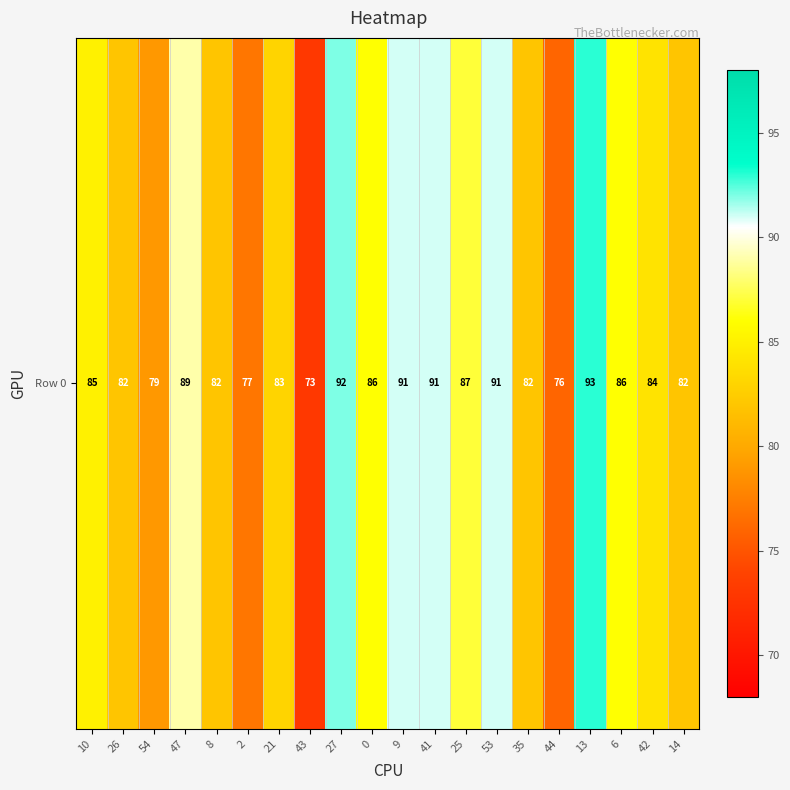

Approximately how many times larger is the value at 2 compared to 47?

0.9